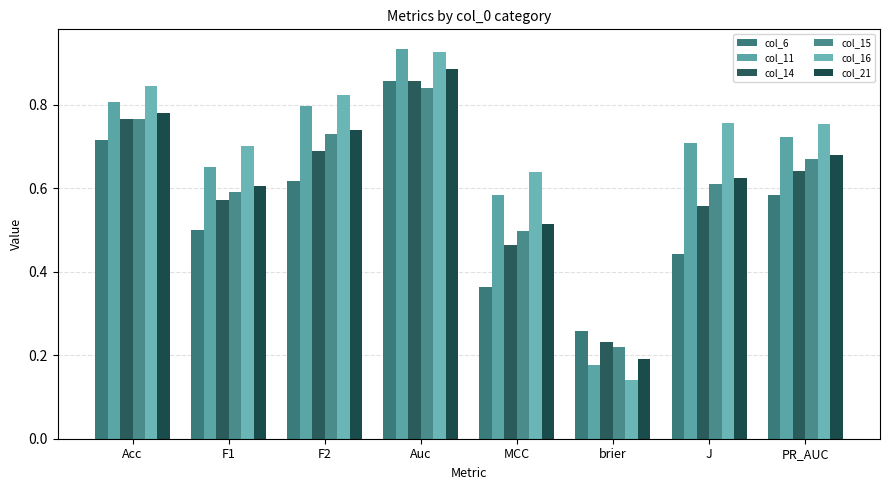

What is the total value across all series at F2?

4.4